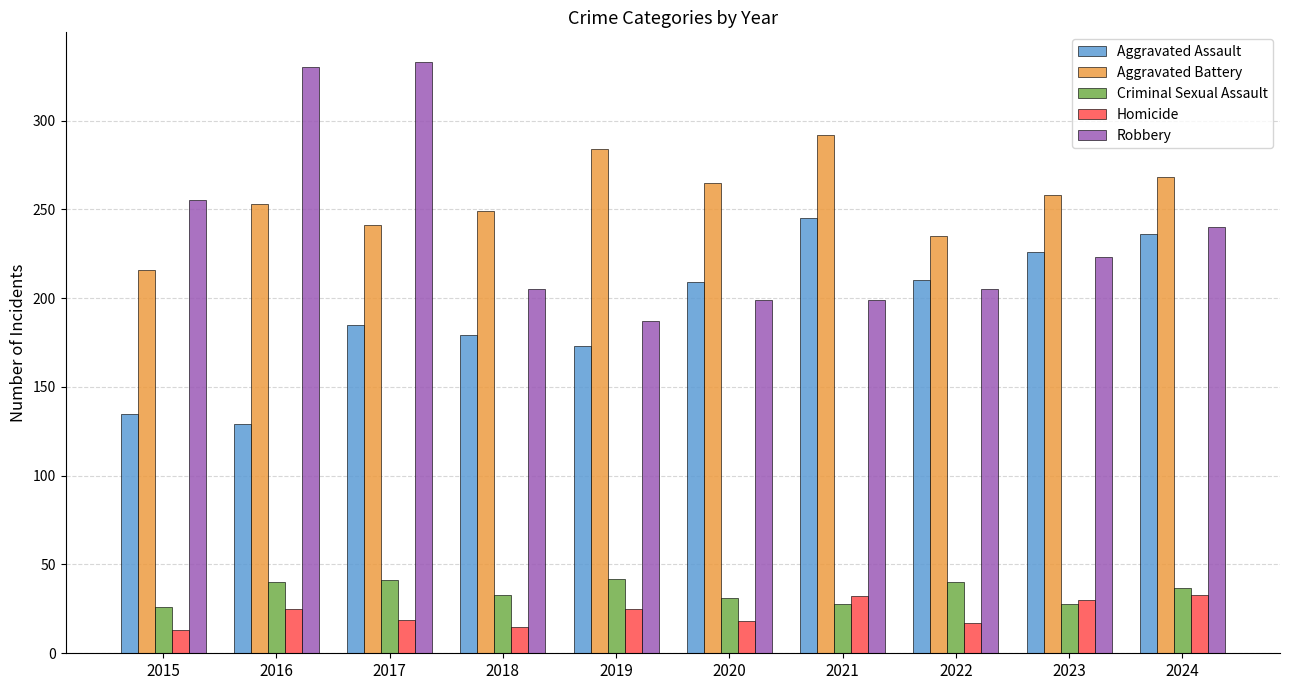

How many values in the Criminal Sexual Assault series are below 37?

5